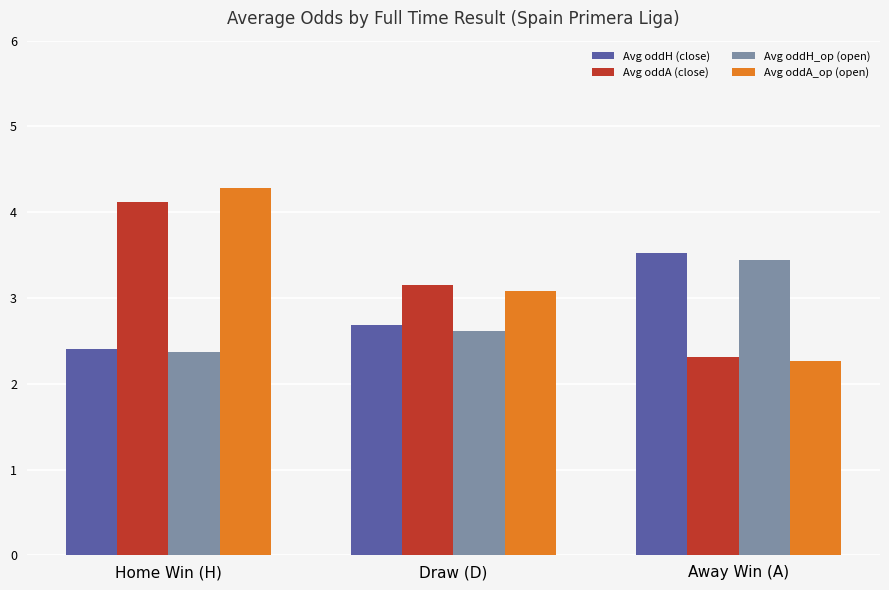

Which series has the widest spread of values?

Avg oddA_op (open)